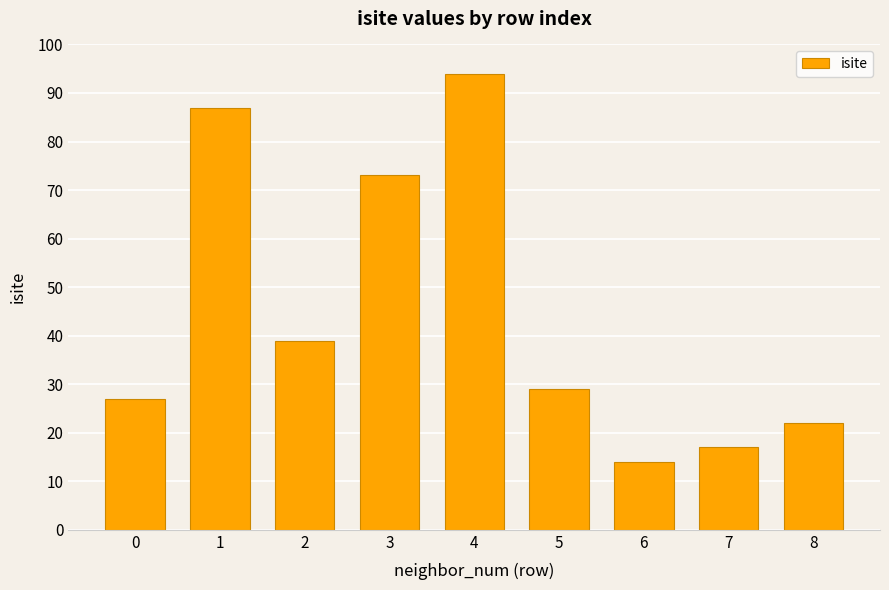

At which label does the data first exceed 29?

1